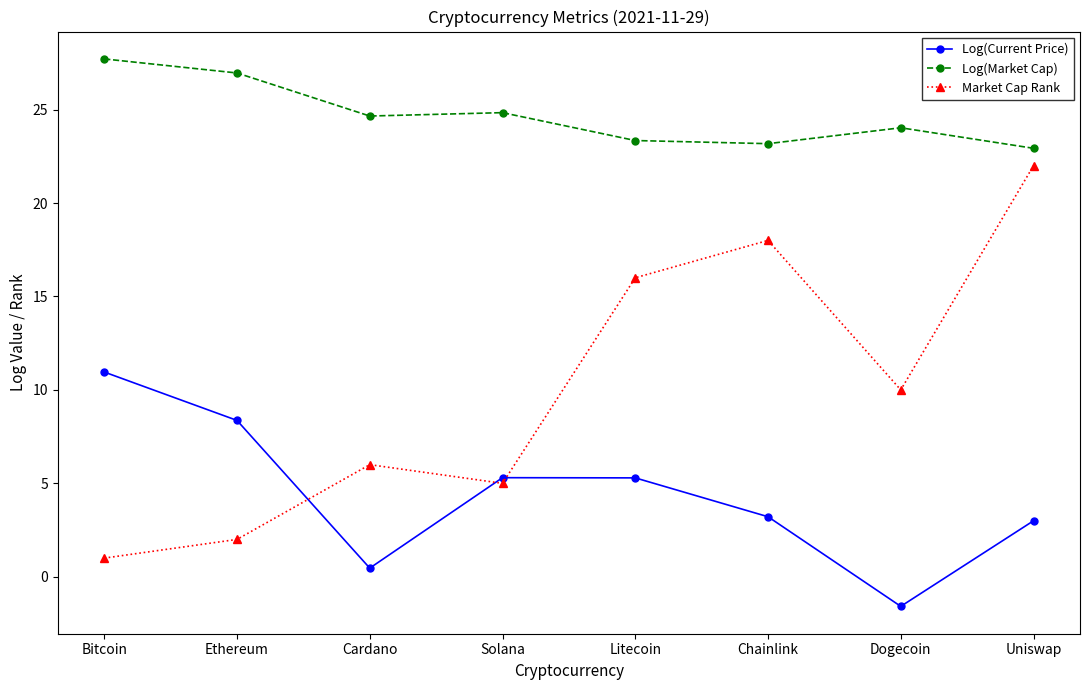

What is the minimum value for Market Cap Rank?

1.0